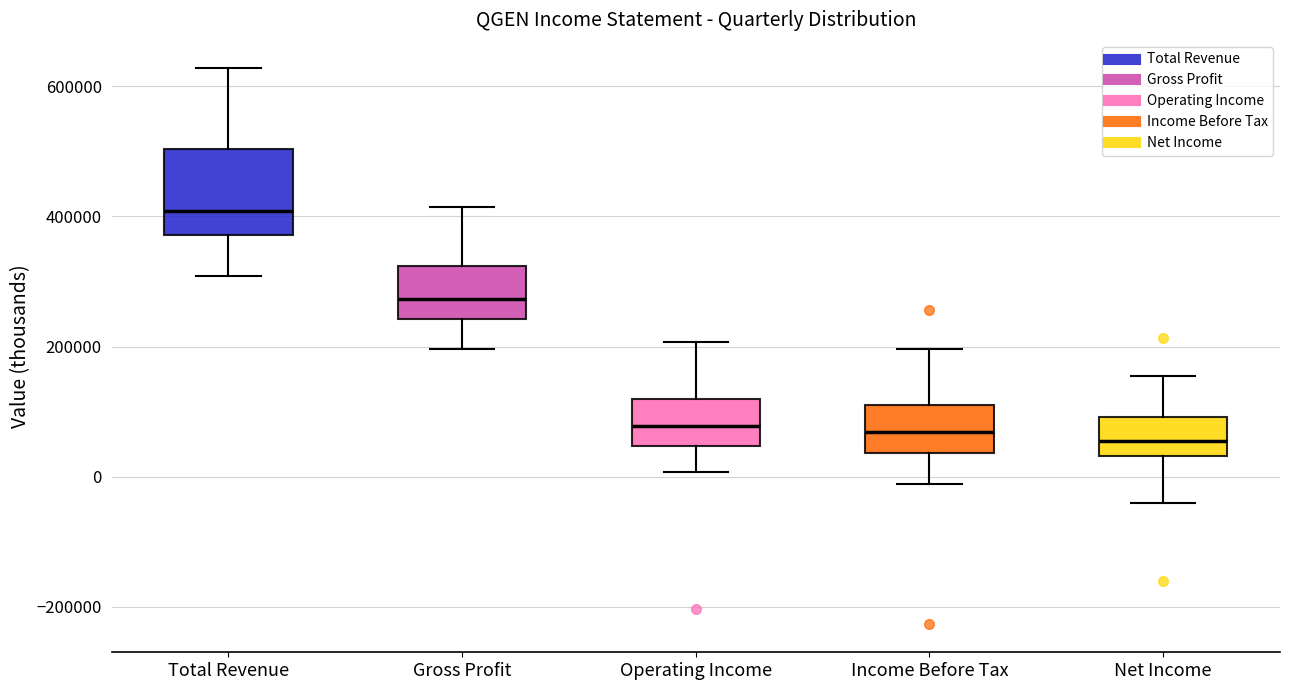

Where does the upper whisker of the box for Net Income end on the y-axis? The values are not printed on the chart, so give them approximately, as read against the axis.

160000